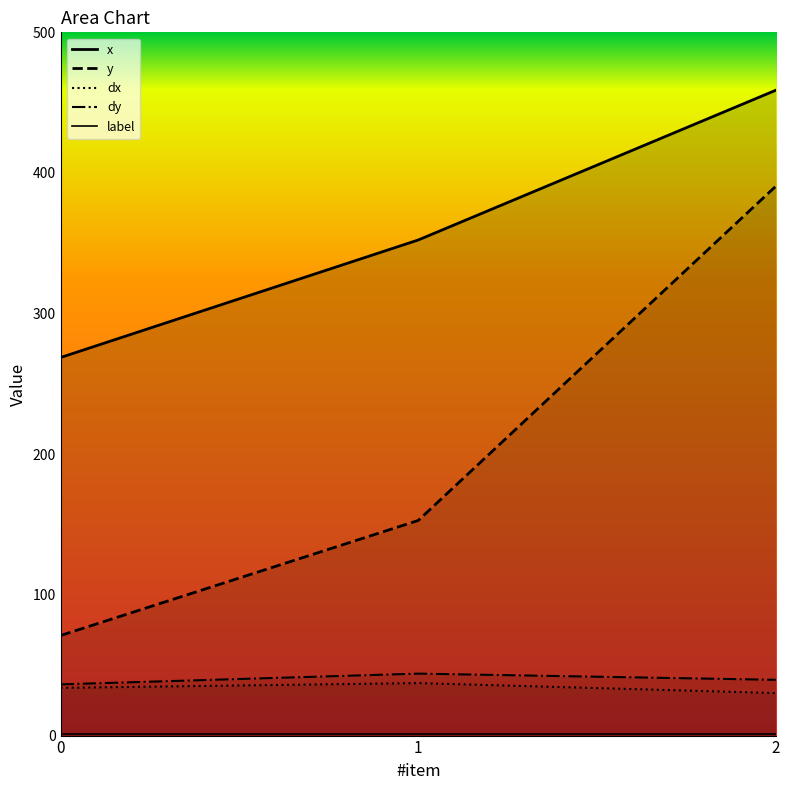

How many lines are shown in the chart?

5